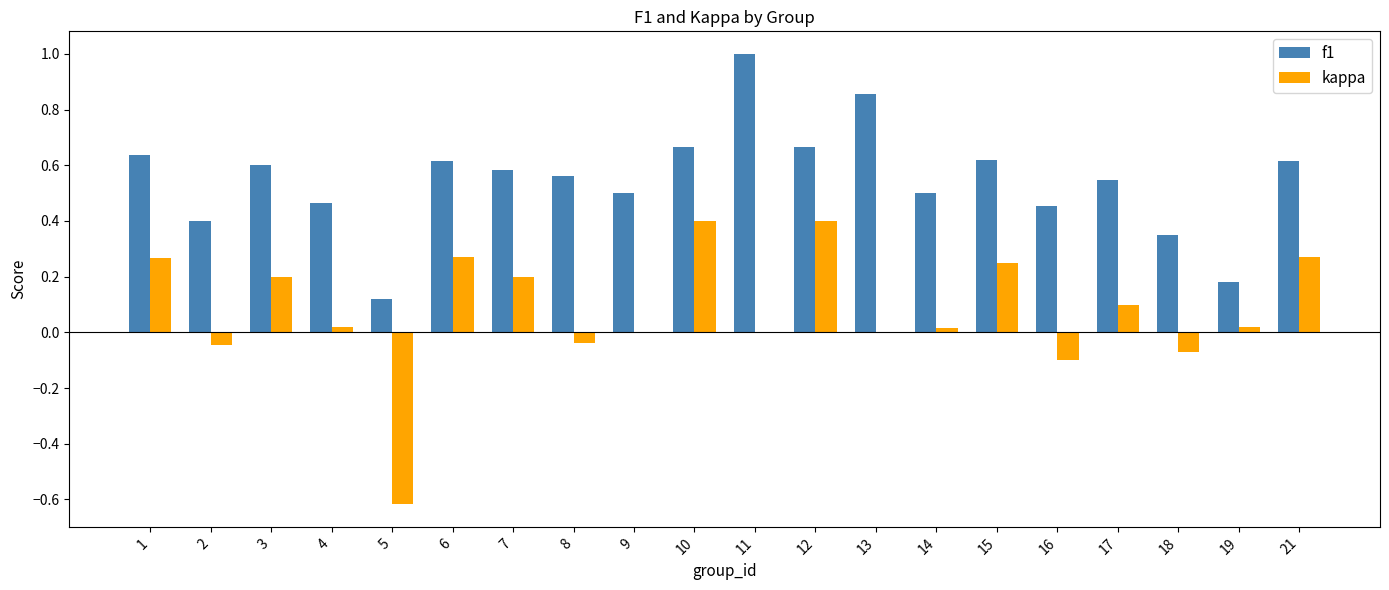

The f1 series shows 0.3 at 8. True or false?

False